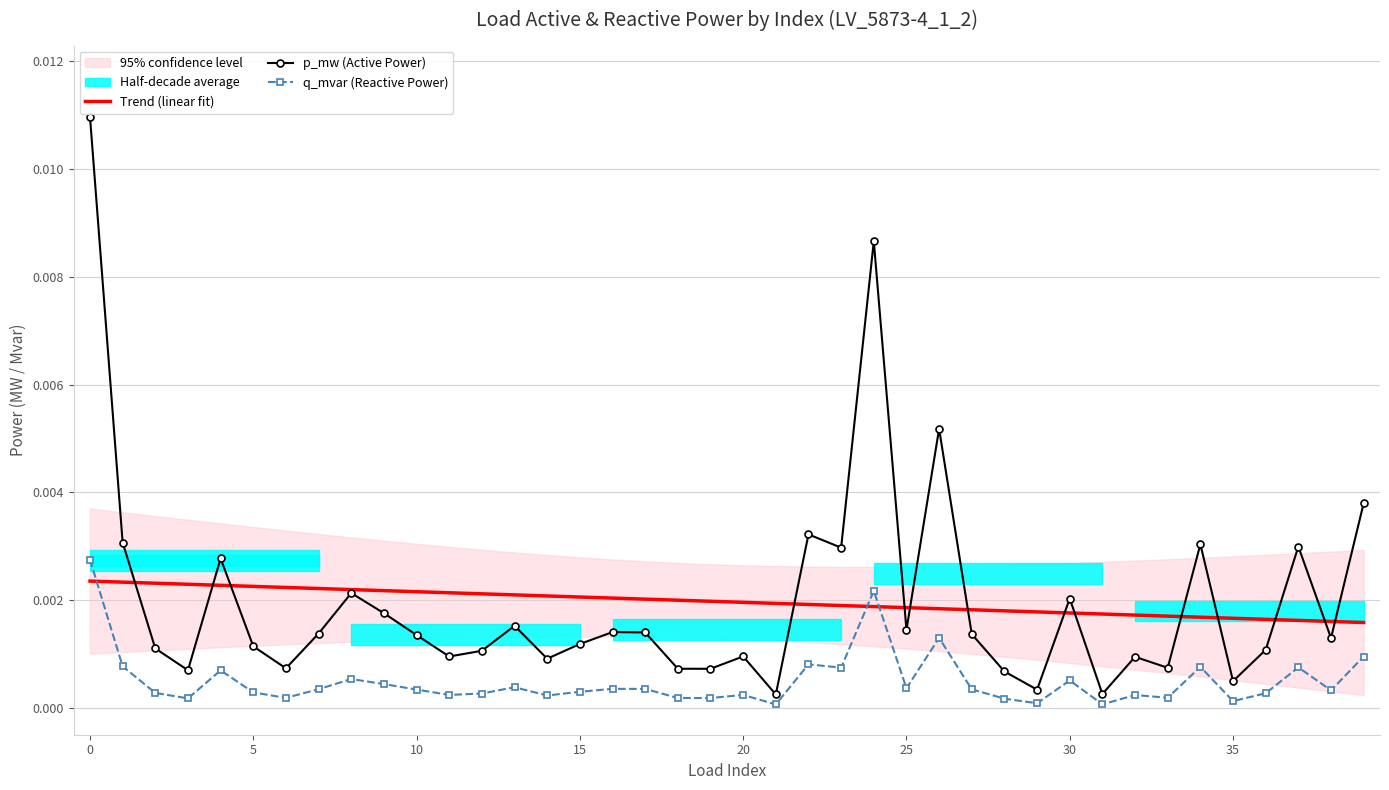

What is the label of the 30th point from the left?

29